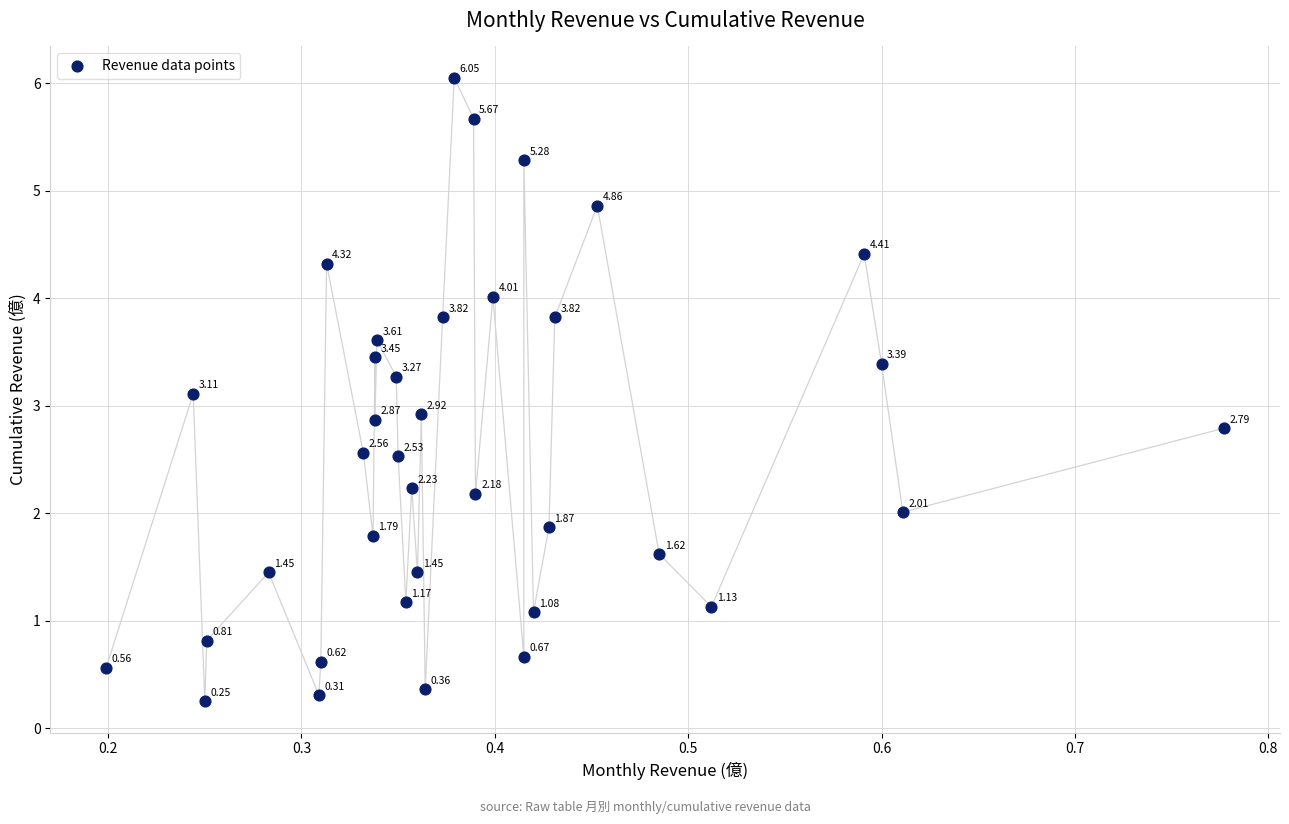

What is the range of Y values (max minus min)?

5.8